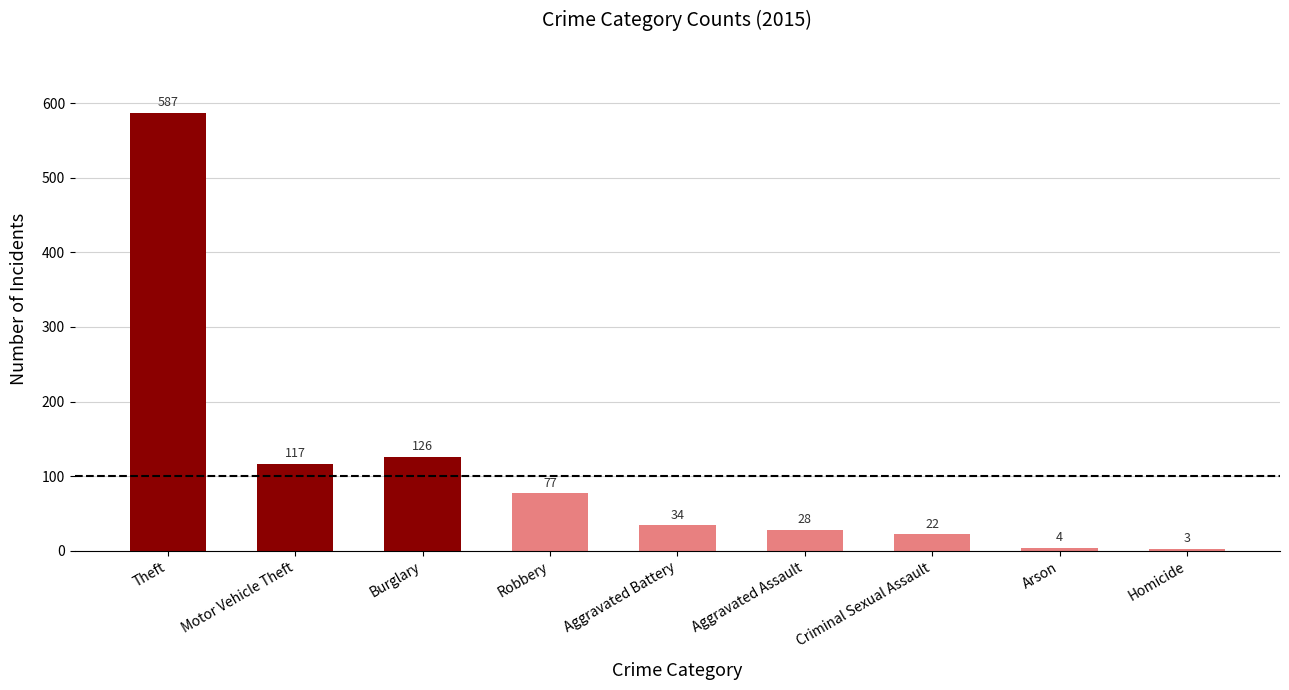

What is the greatest value displayed?

587